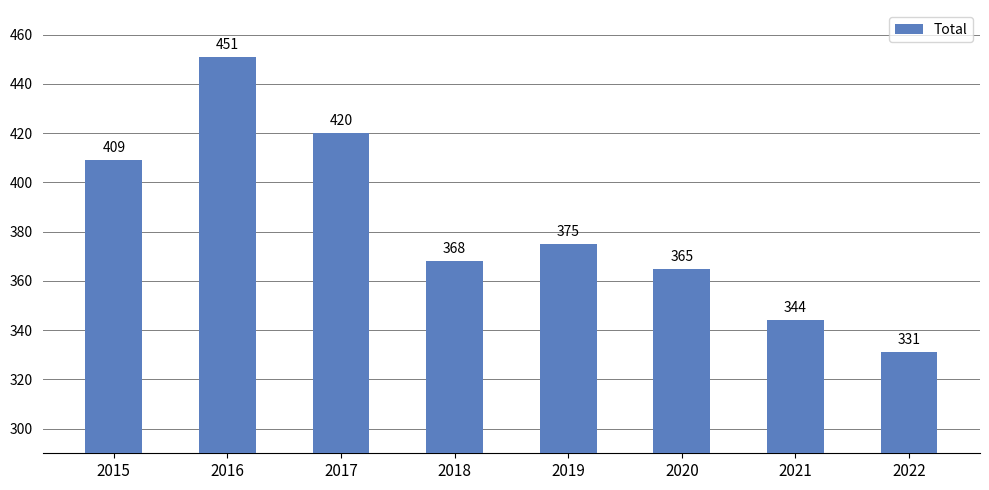

What is the value of the 5th bar from the left?

375